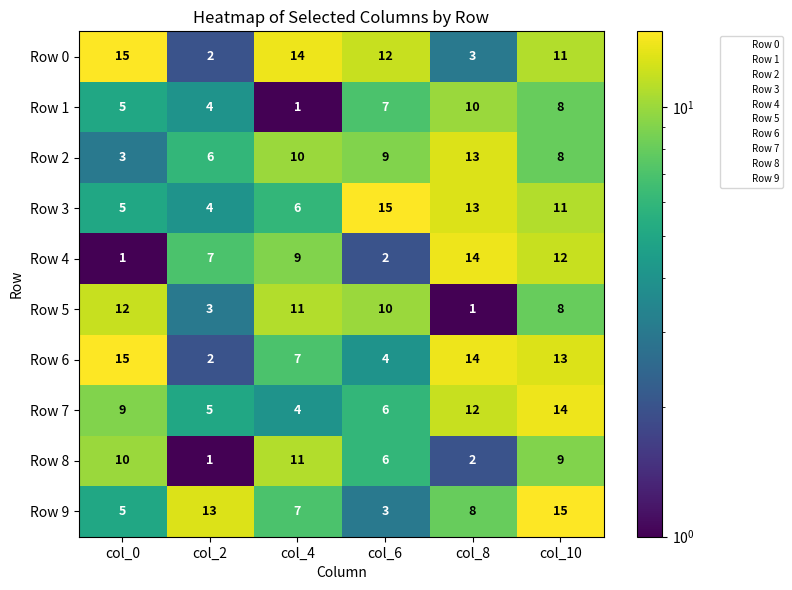

What is the greatest value displayed?

15